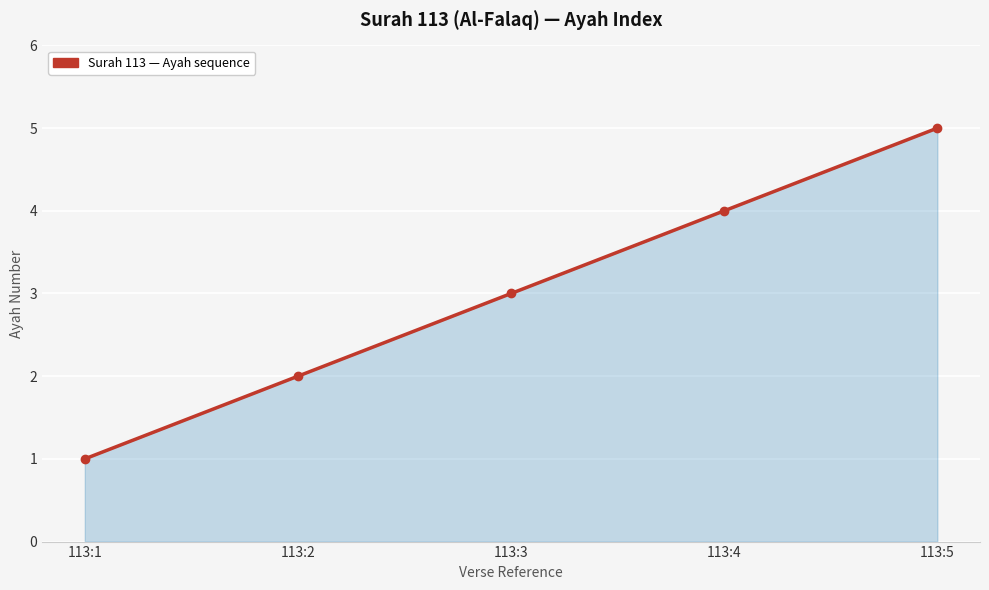

Reading left to right, transcribe all the data shown in this chart.

113:1=1	113:2=2	113:3=3	113:4=4	113:5=5